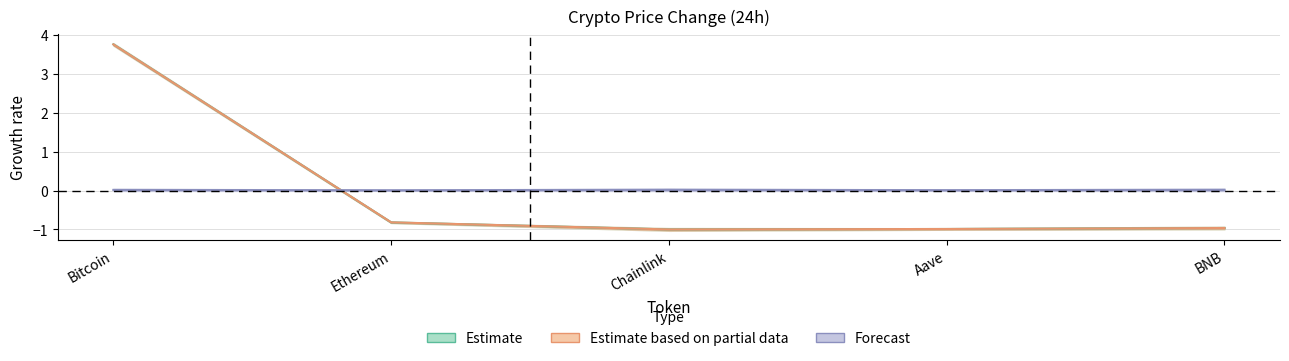

At Bitcoin, list the series in order from largest to smallest.

Estimate, Estimate based on partial data, Forecast